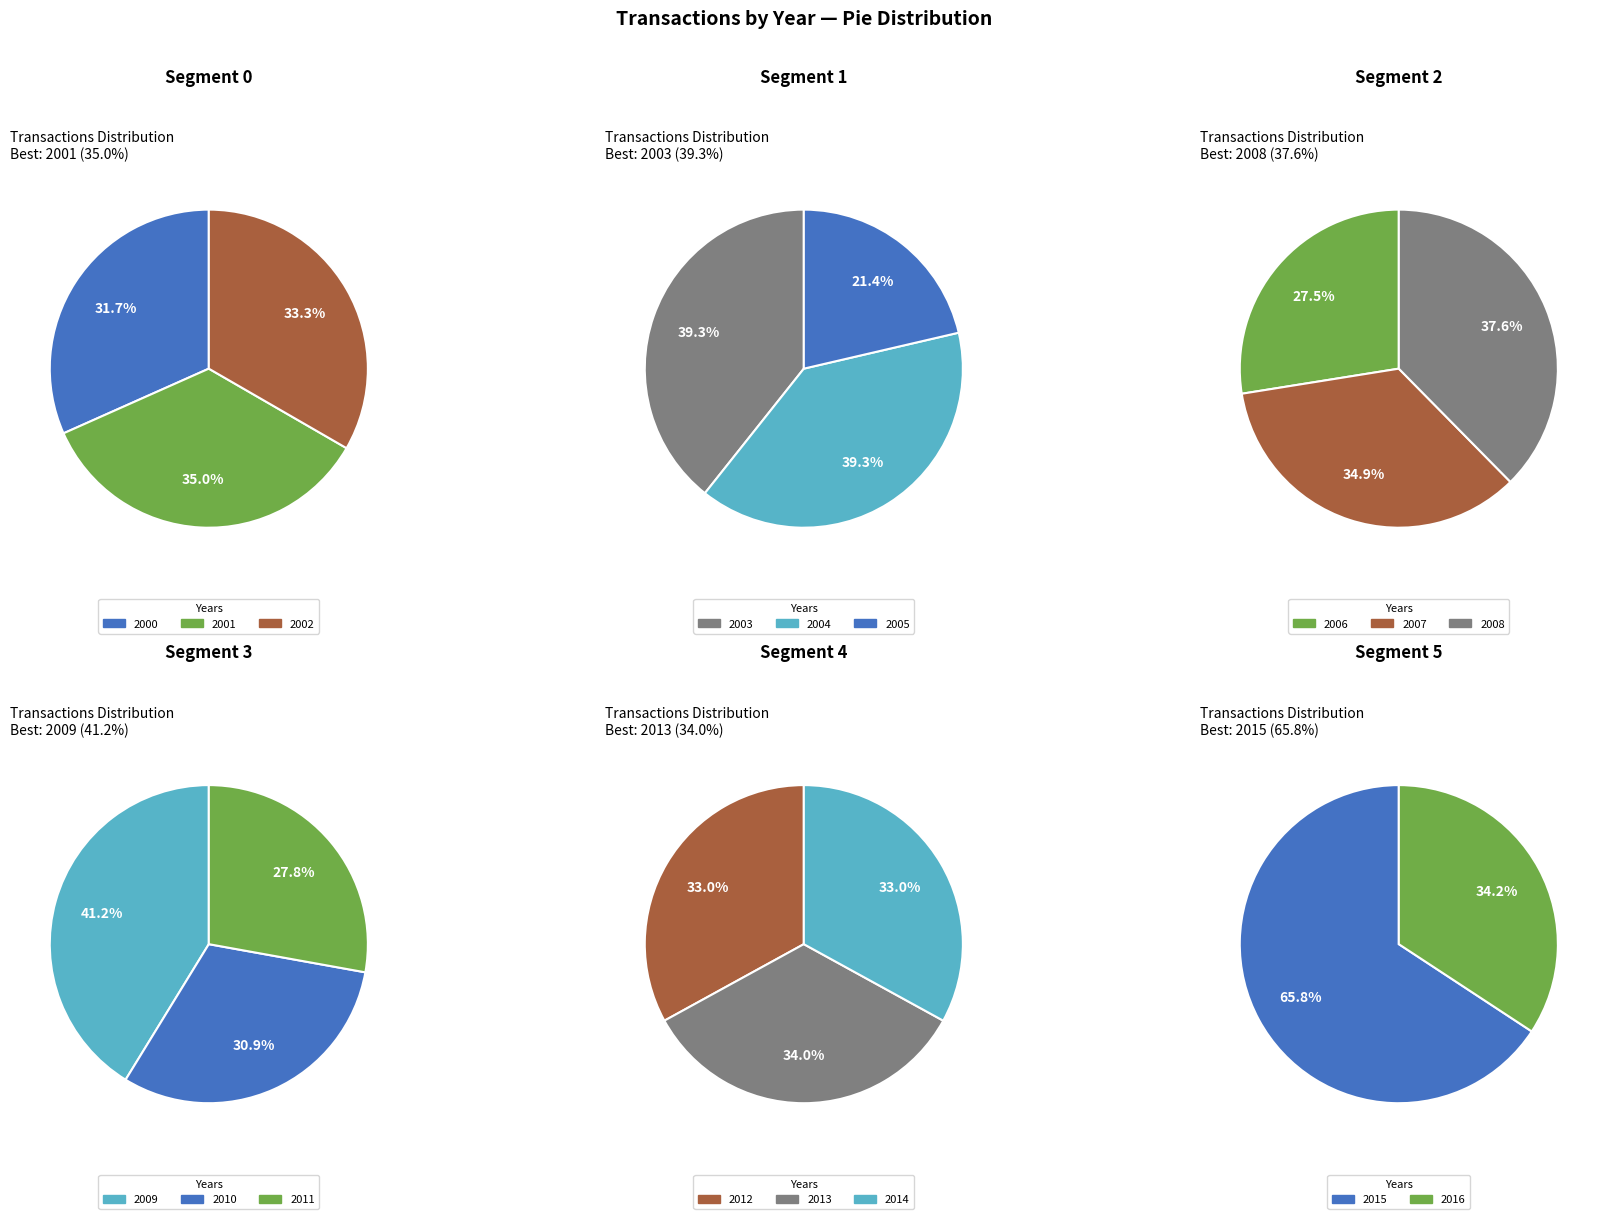

How many slices are in this pie chart?

17